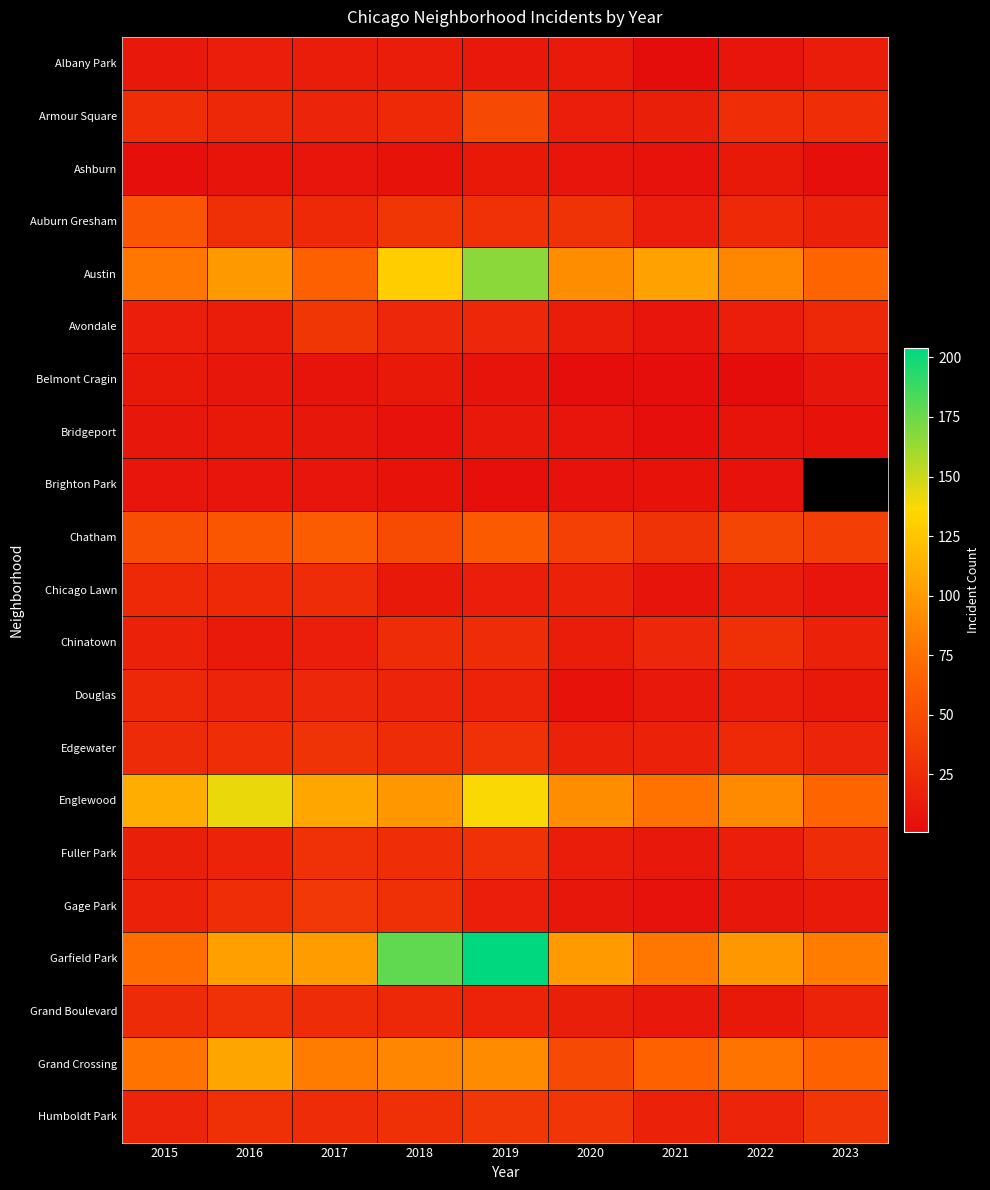

How many data points in Belmont Cragin are less than 7?

3